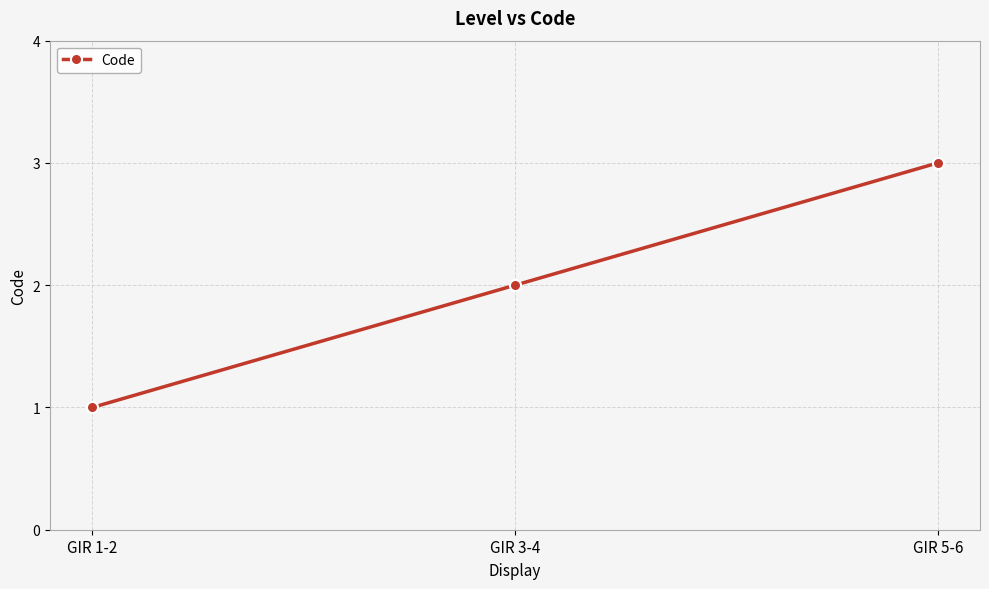

Count the number of data series in this chart.

1